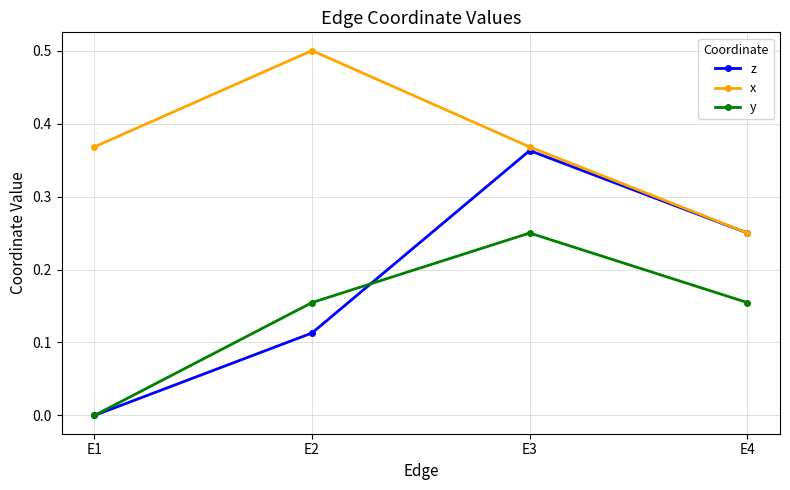

How many series are shown in this chart?

3